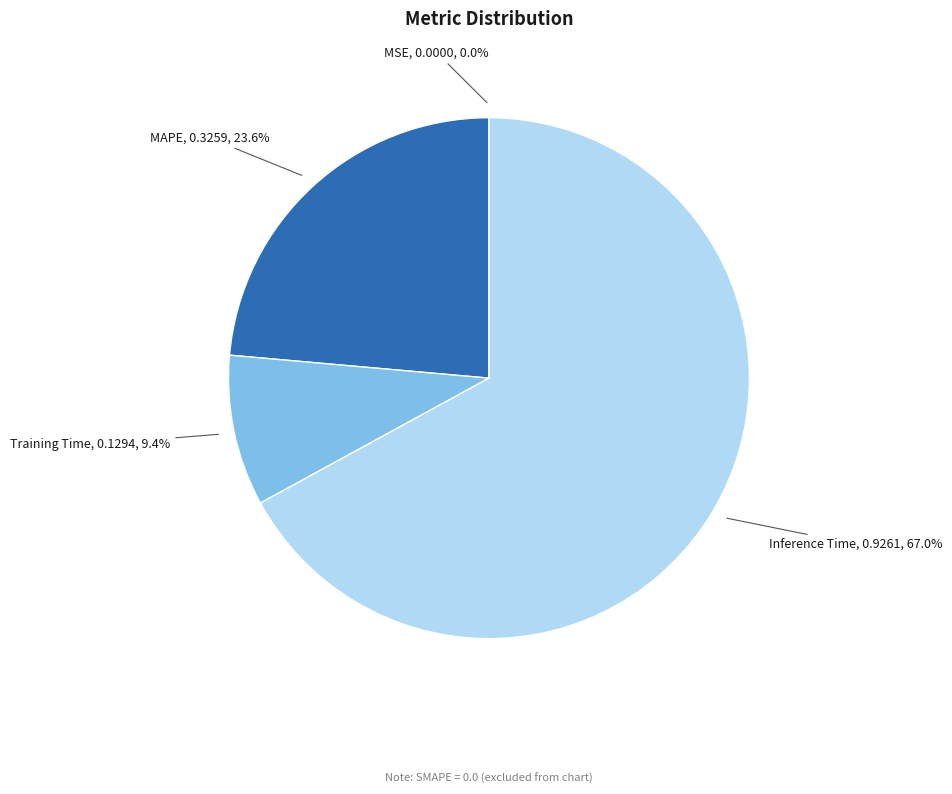

Which slice is the largest?

Inference Time